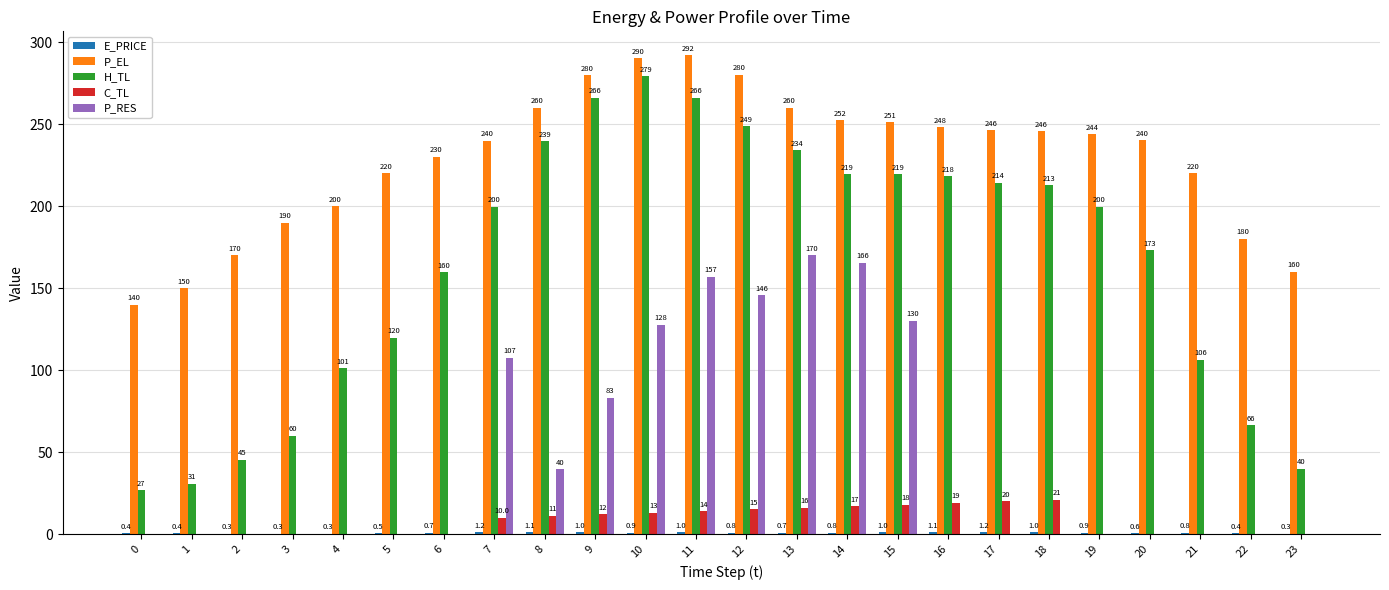

Is it true that H_TL equals 266.1 at 9?

True